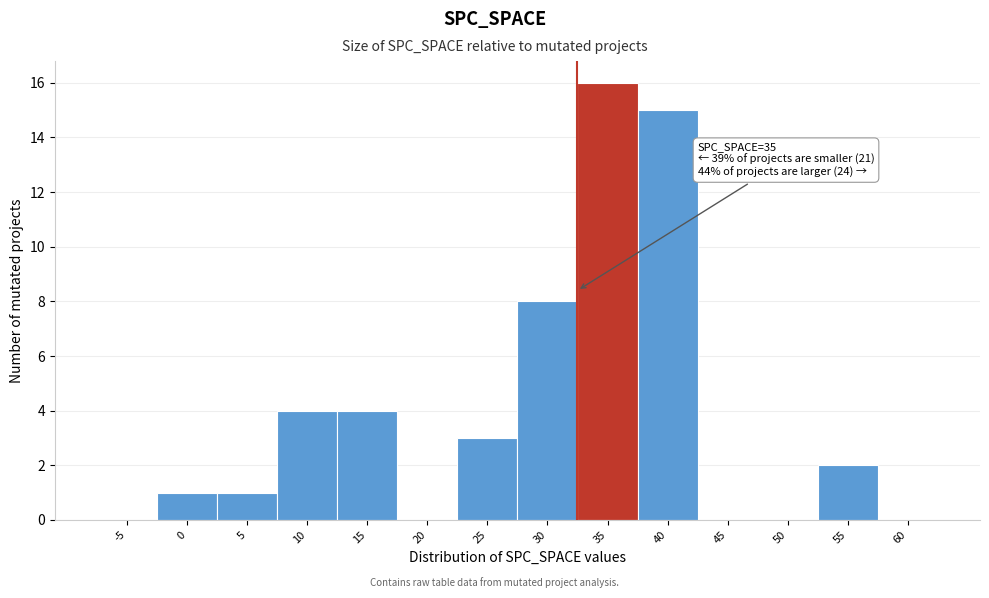

Reading right to left, extract all data points from this chart.

60=0	55=2	50=0	45=0	40=15	35=16	30=8	25=3	20=0	15=4	10=4	5=1	0=1	-5=0